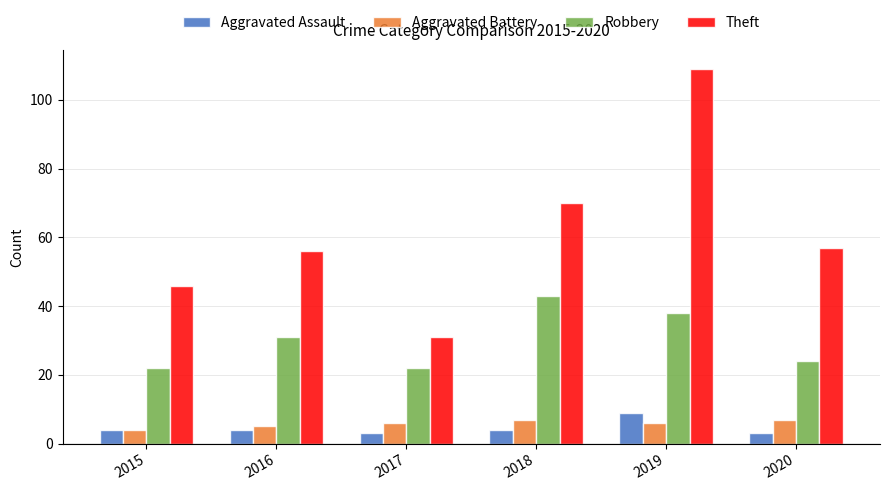

Which series has the largest total across all categories?

Theft